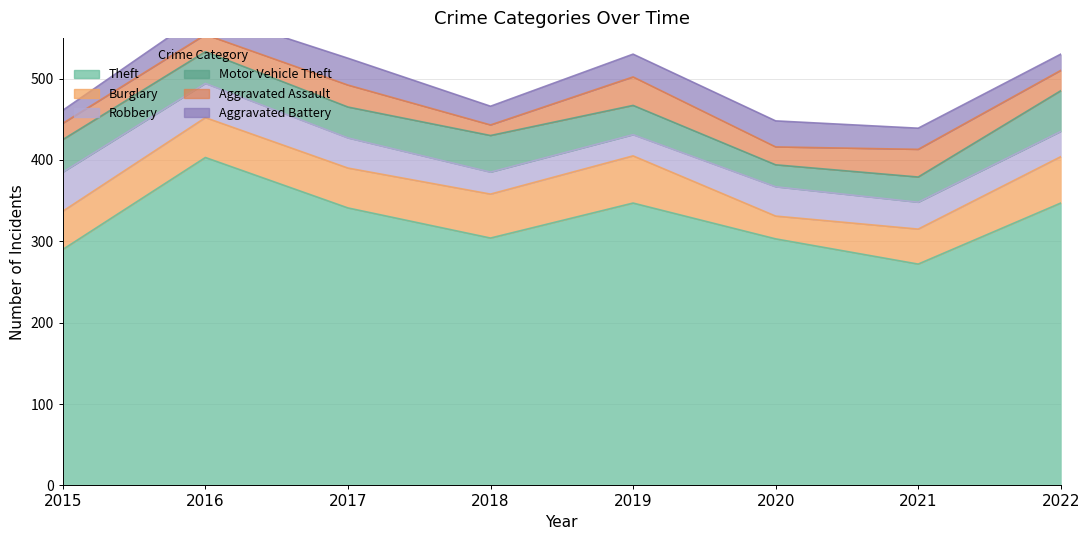

At which category is the sum across all series the highest?

2016